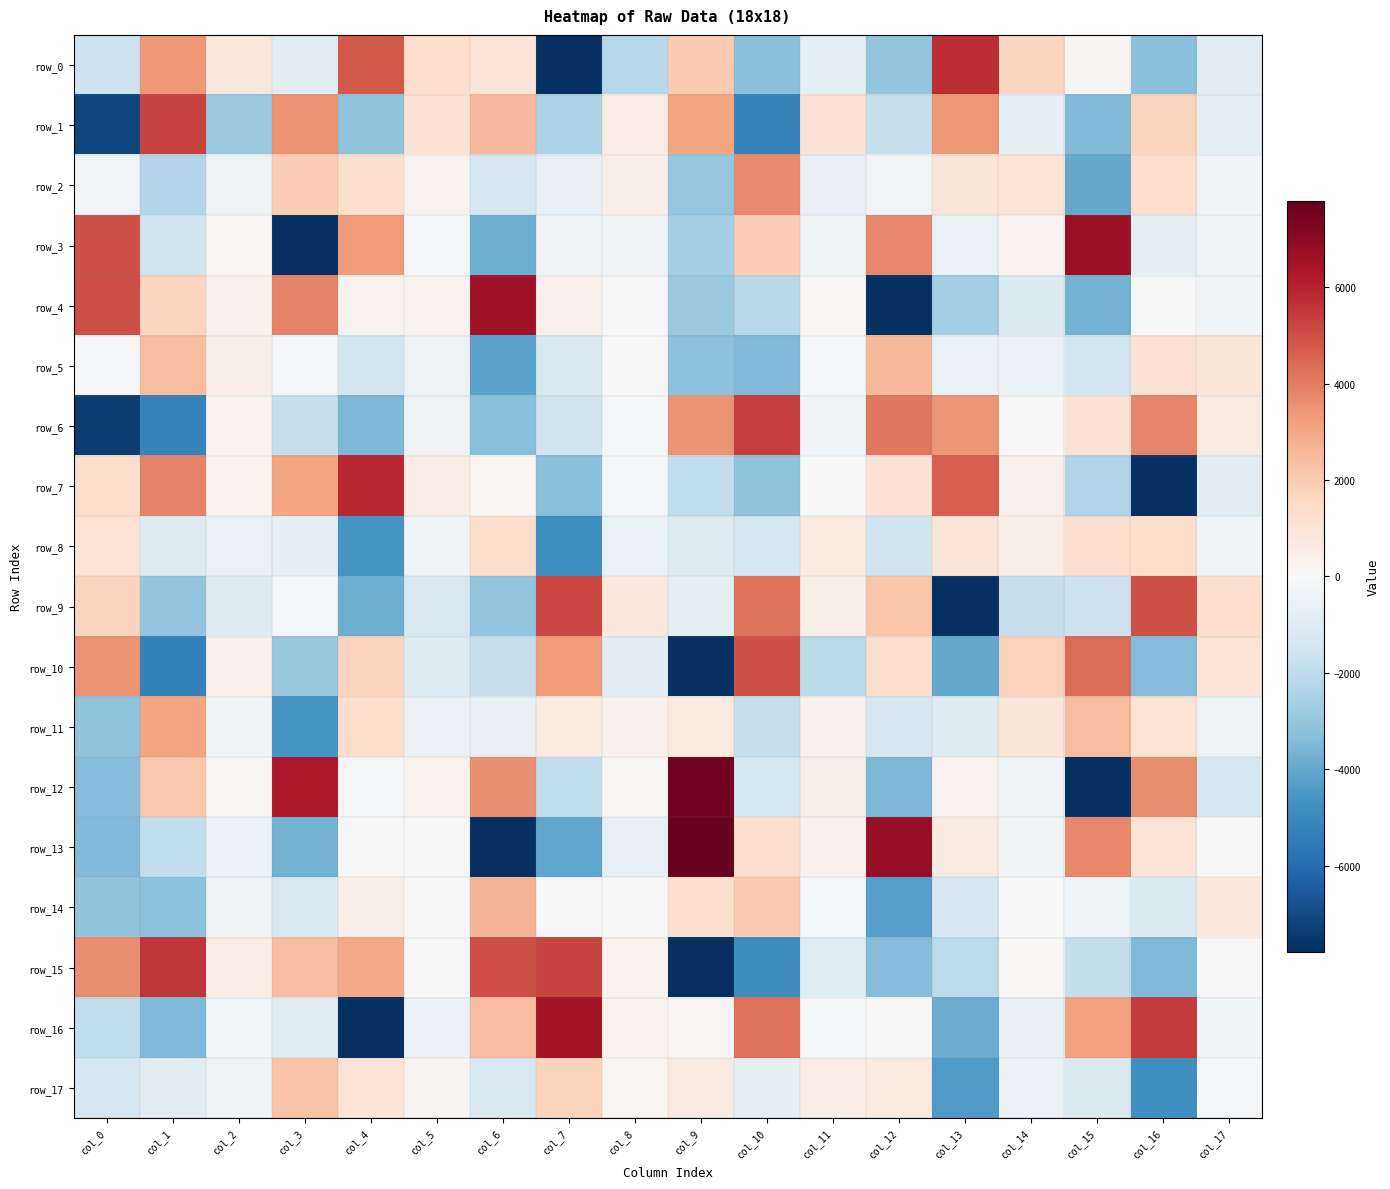

What is the difference between the row_1 values at col_16 and col_4?

4885.7